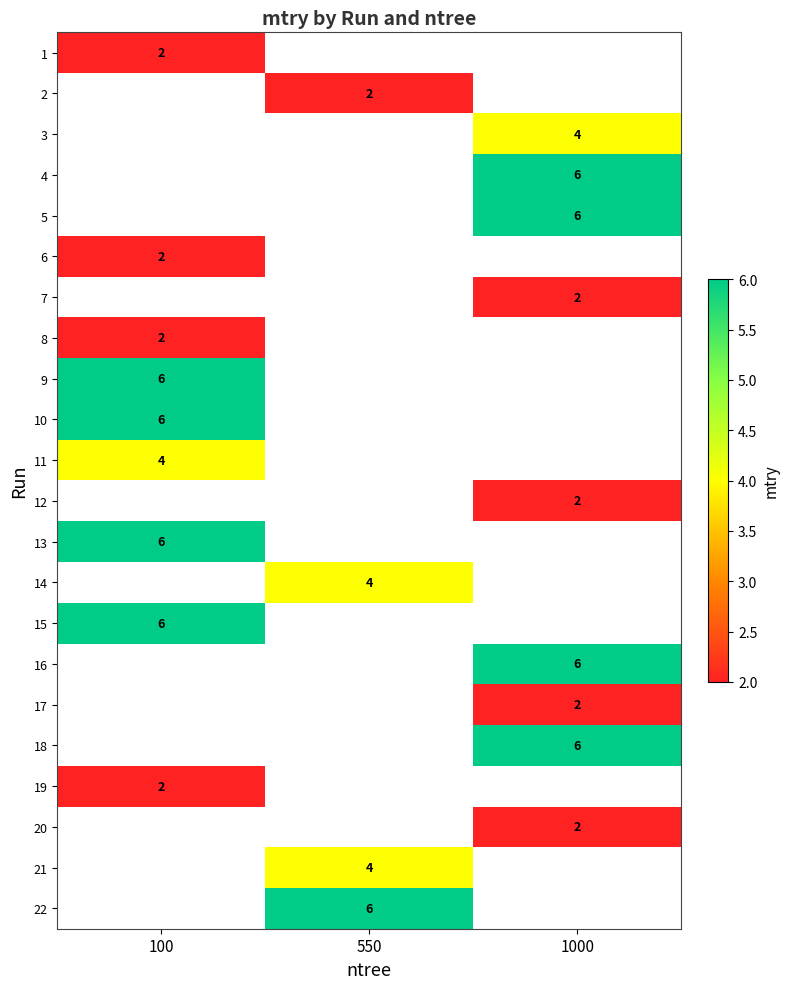

Which category has the highest value across all series?

1000